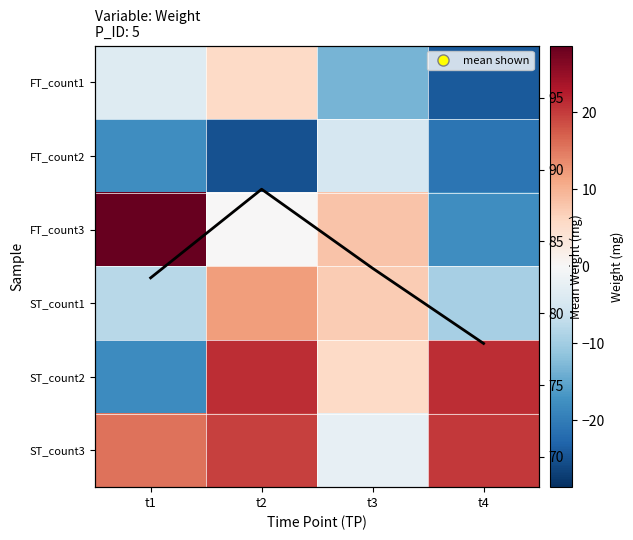

Which category has the lowest value in the ST_count1 series?

t4